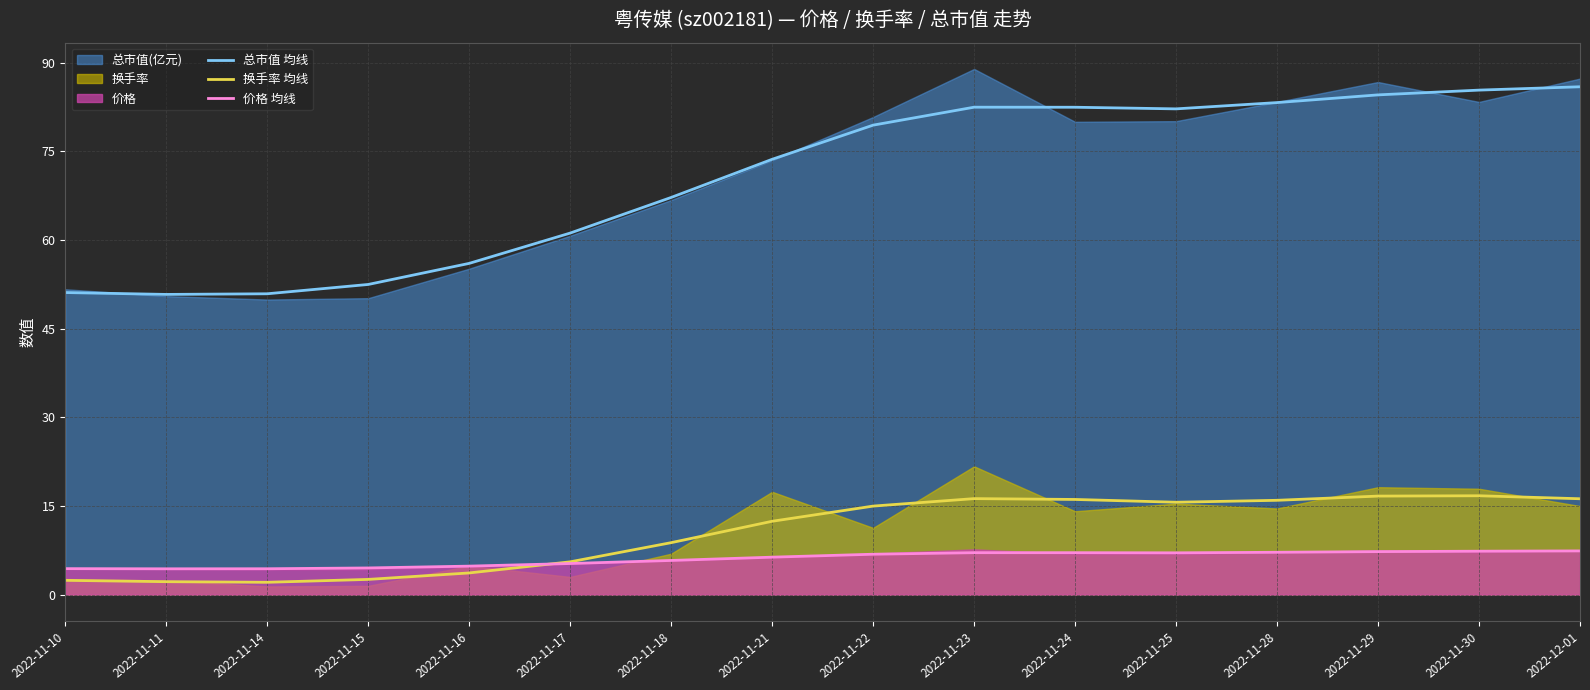

What is the sum of the 价格 均线 values at 2022-11-18 and 2022-11-23?

12.9